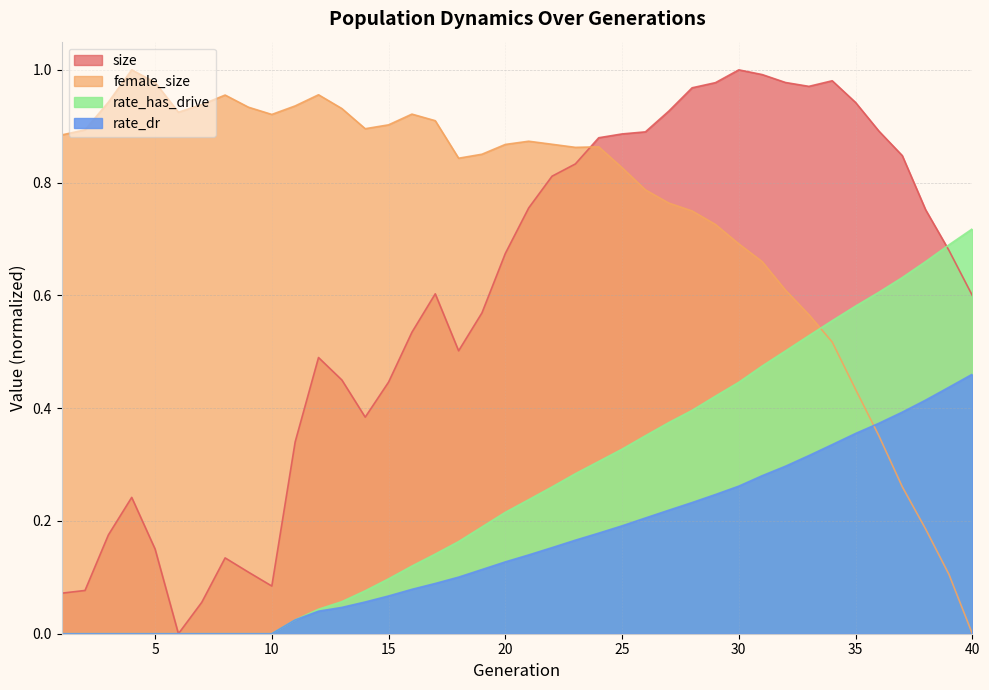

Is it true that rate_dr equals 0.2 at 35?

False